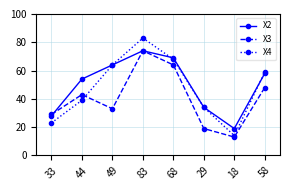

Is this an area chart (filled region under the line)?

No